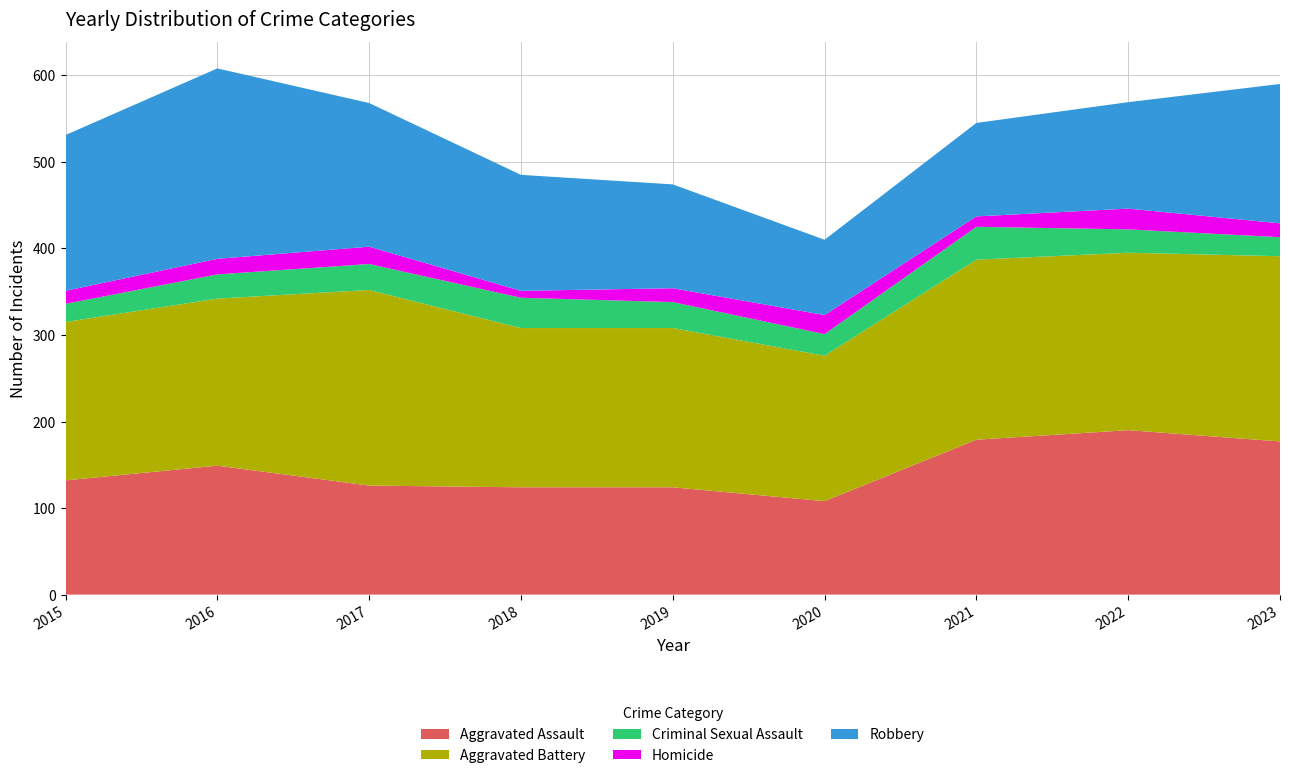

Reading left to right, extract all data points from this chart.

Aggravated Assault: 132	149	126	124	124	108	179	190	177
Aggravated Battery: 183	193	226	184	184	168	208	205	214
Criminal Sexual Assault: 21	28	30	35	30	25	38	27	22
Homicide: 15	18	20	8	16	22	12	24	16
Robbery: 180	220	166	134	120	87	108	123	161